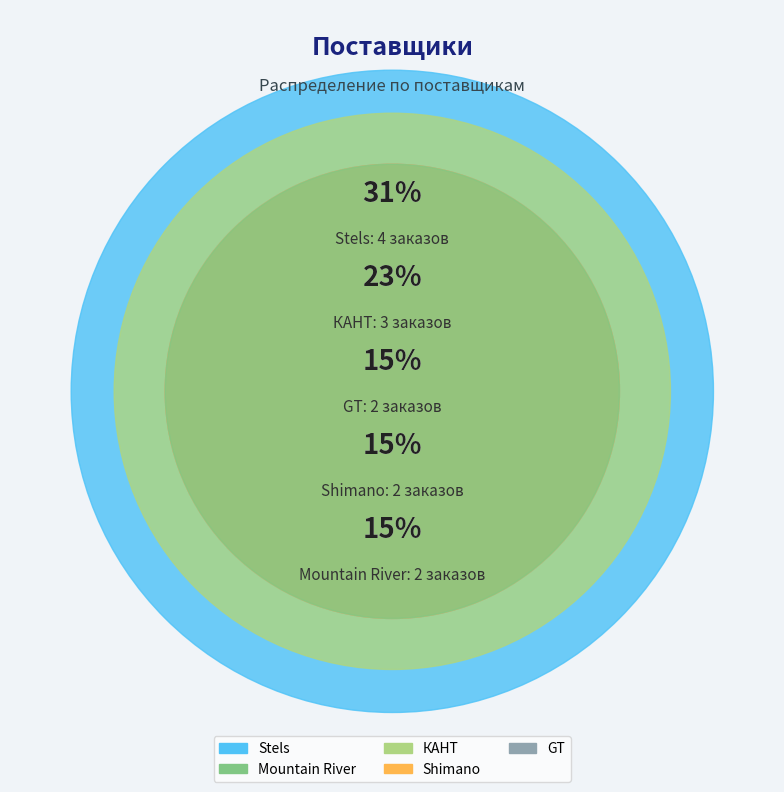

Do Shimano and Stels together represent more than half of the pie?

No